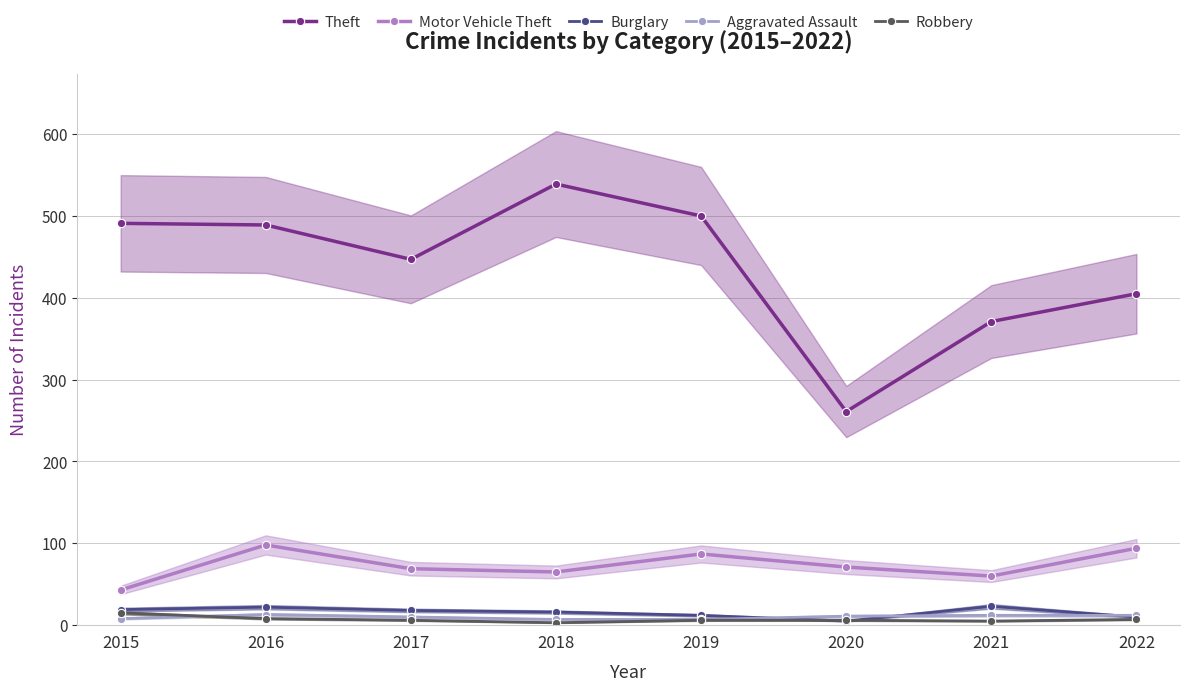

How many data points does each series have?

8